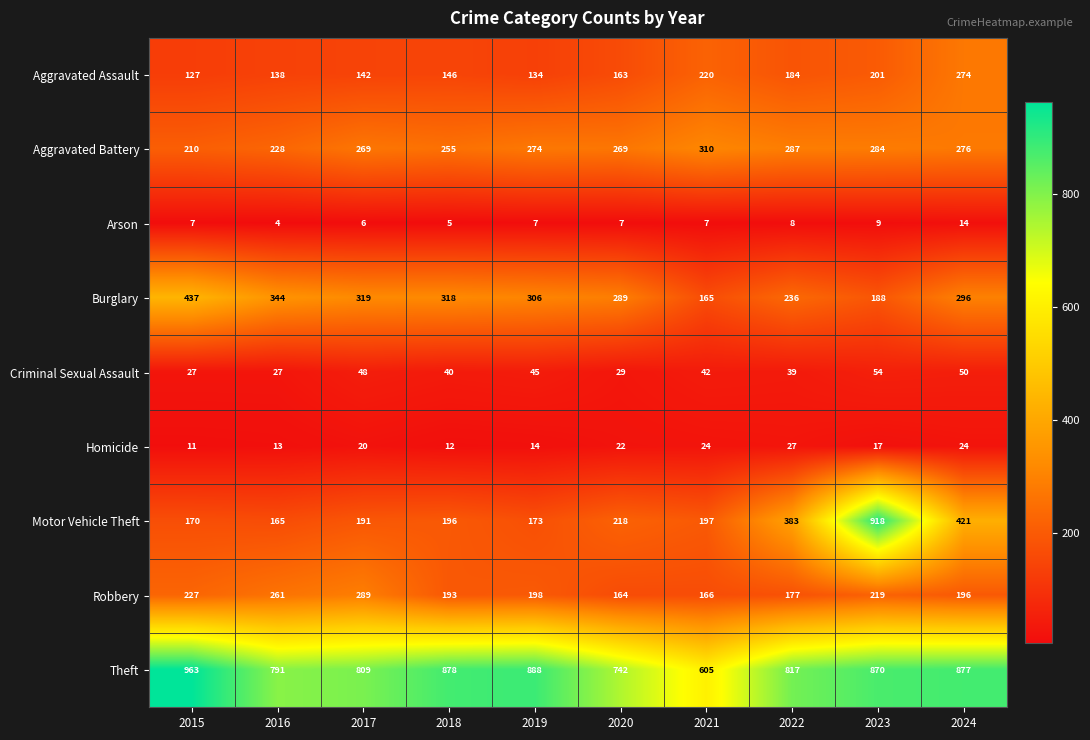

Which series has the largest total across all categories?

Theft